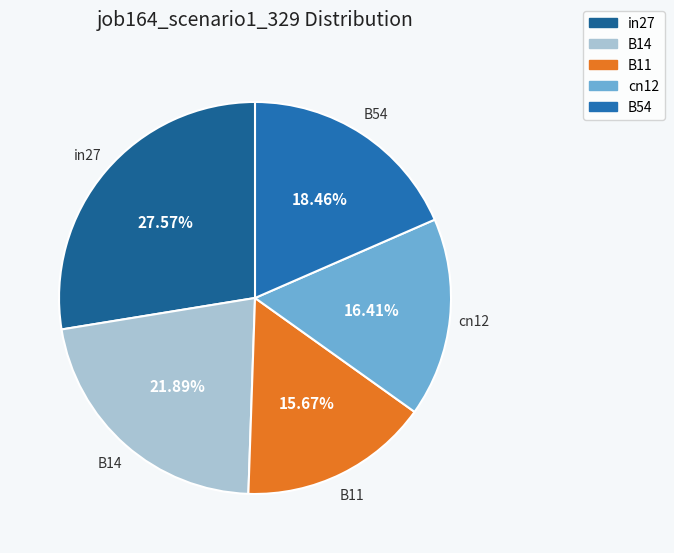

Is there a majority slice in this chart?

No